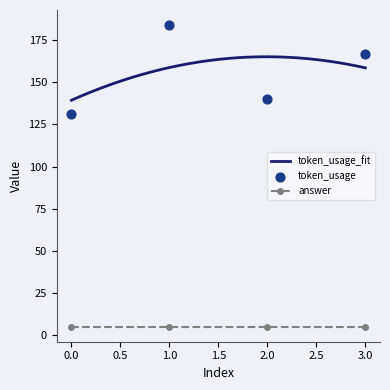

What is the change in value from 1 to 3?

-17